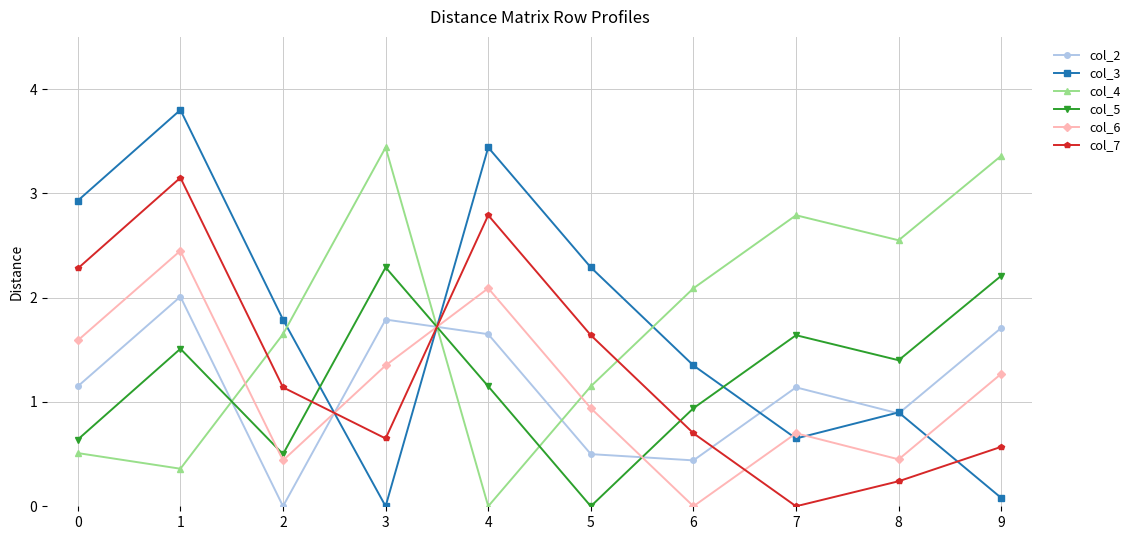

Count the number of data series in this chart.

6